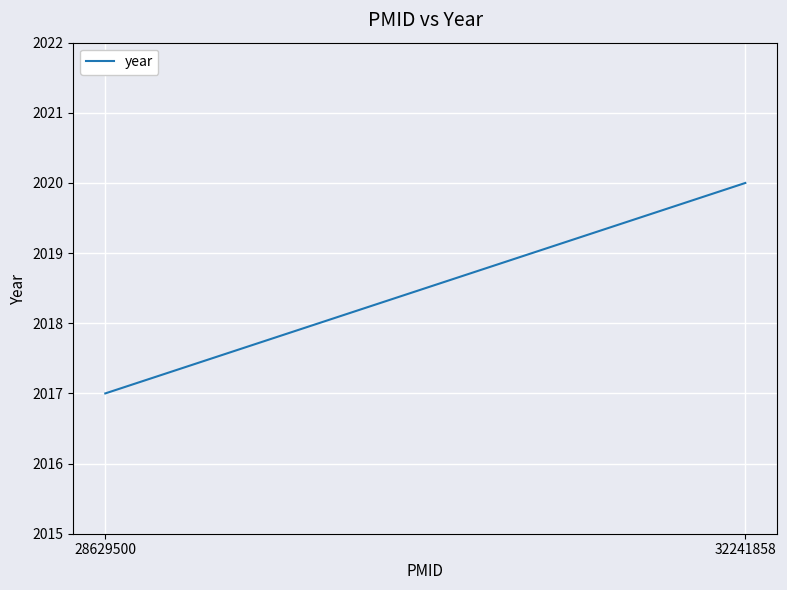

The chart shows a value of 1059 at 32241858. True or false?

False